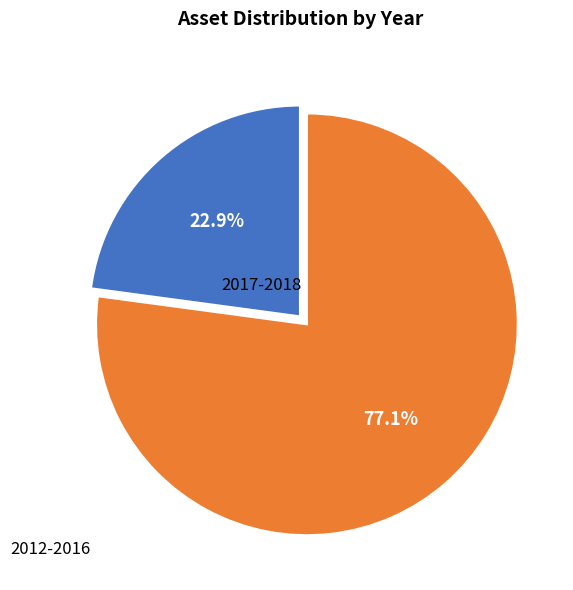

Which slice is the largest?

2017-2018